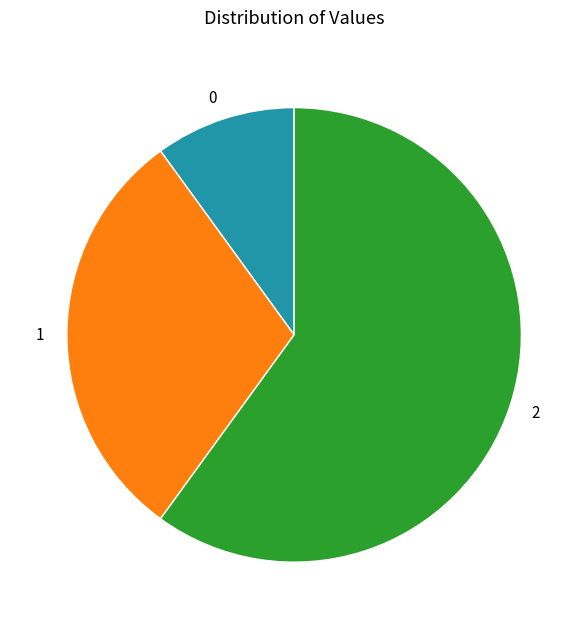

How many slices are in this pie chart?

3